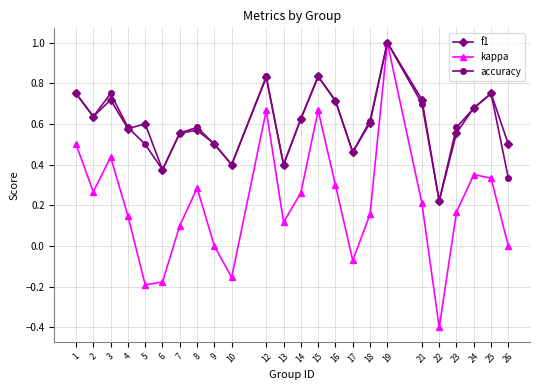

Which category has the lowest value in the accuracy series?

22